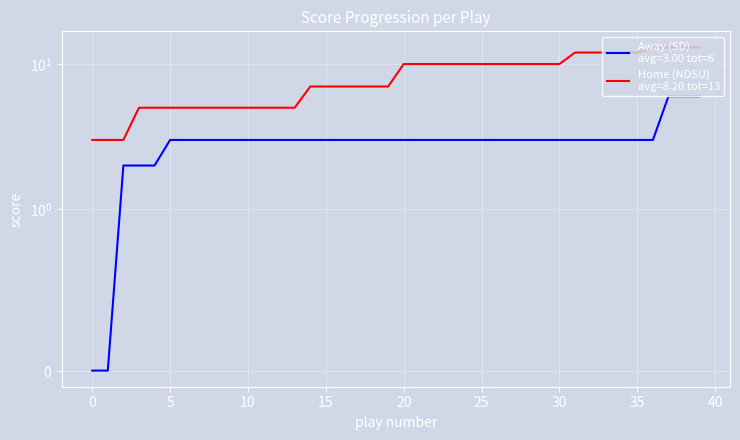

What are all the series names shown in the legend?

Away, Home